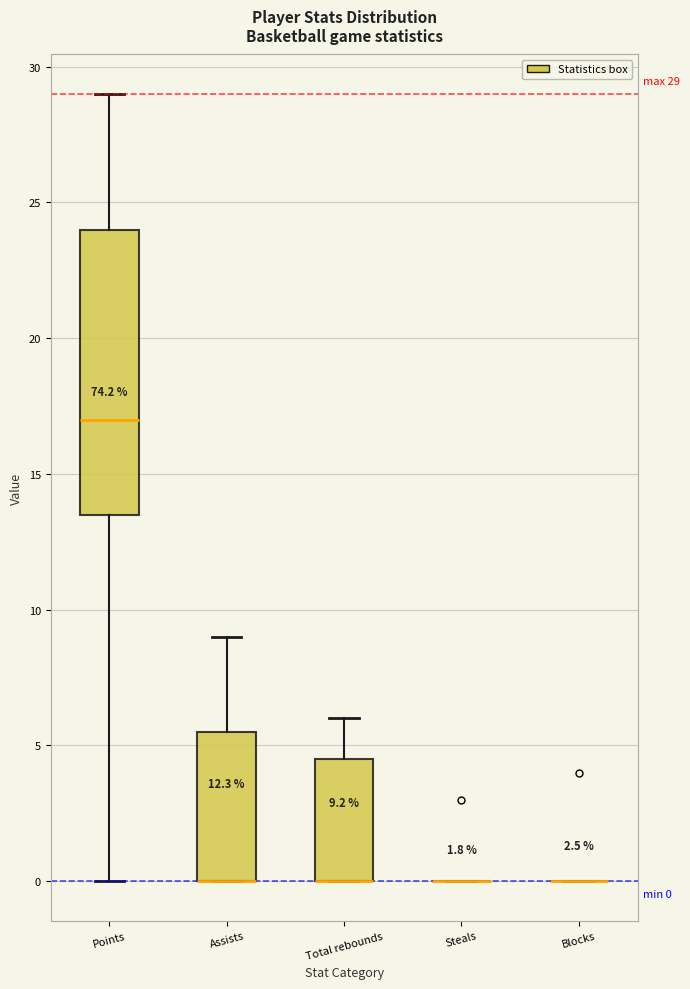

Comparing the boxes themselves (not the whiskers), which one is the tallest?

Points